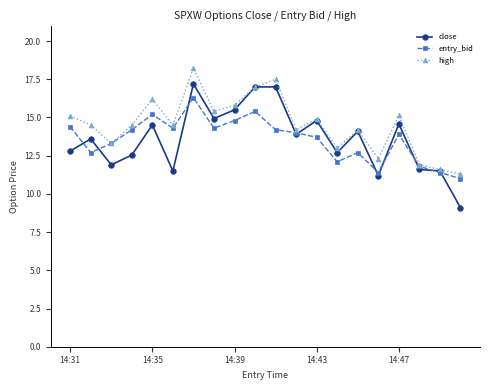

Which series has the largest total across all categories?

high